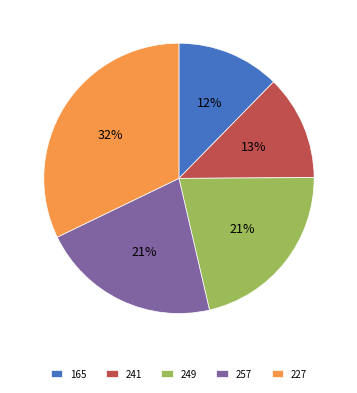

The 249 slice represents 21% of the pie. True or false?

True